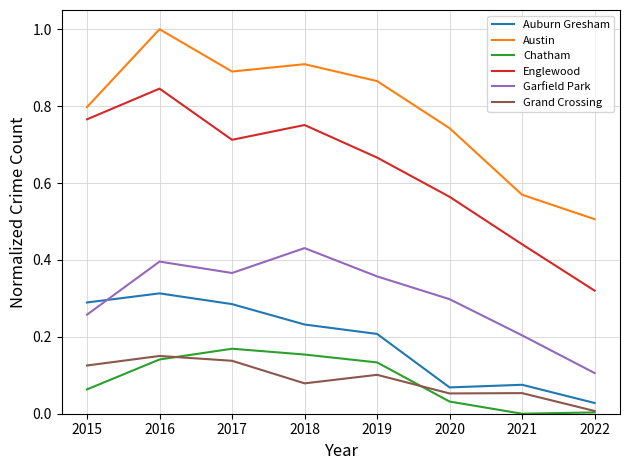

True or false: Grand Crossing and Englewood intersect in this chart.

False